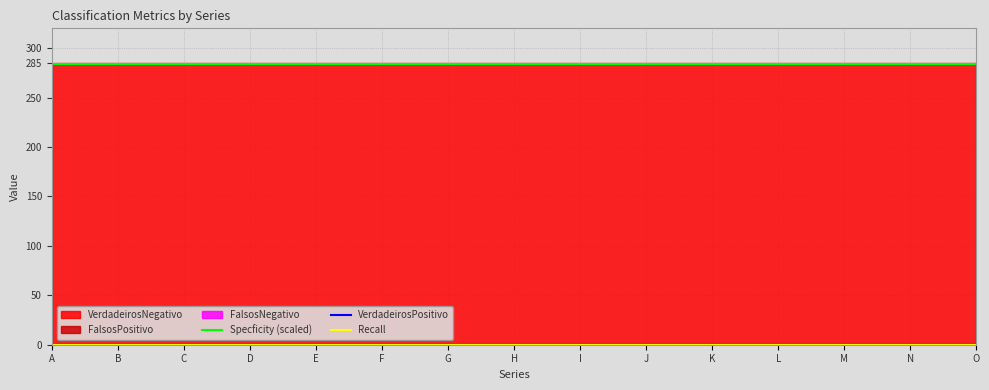

Which has a higher value, D or I?

D